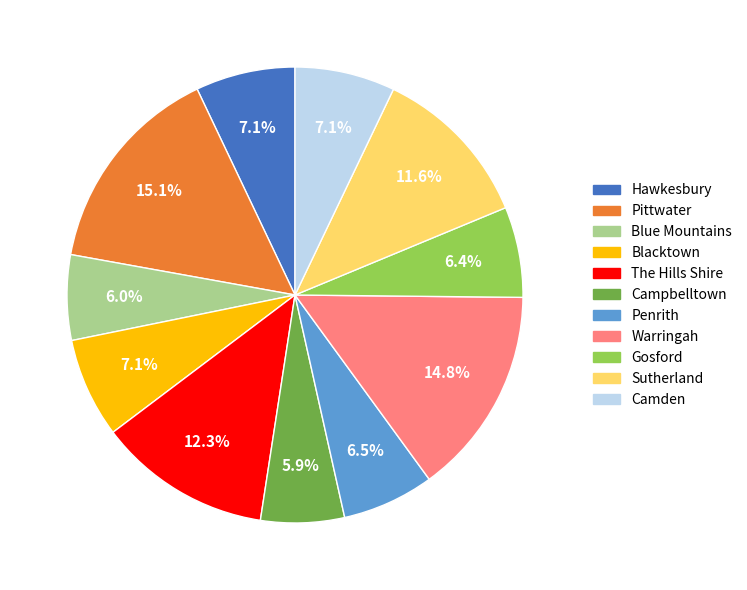

Does Blacktown represent more than half of the total?

No